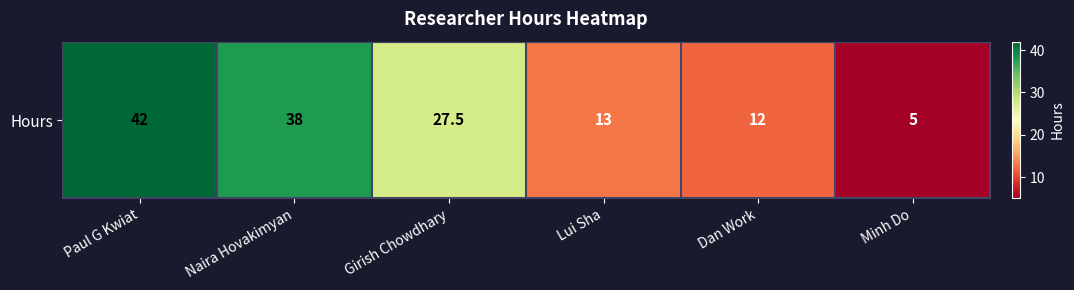

What is the change in value from Girish Chowdhary to Lui Sha?

-14.5